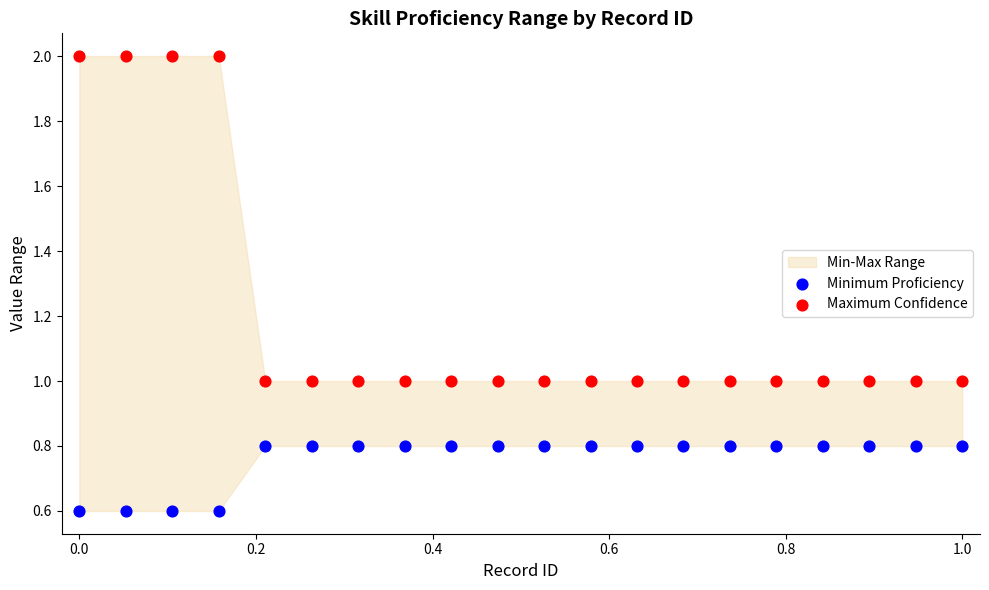

What is the X range (max minus min) for the scatter plot?

1.0